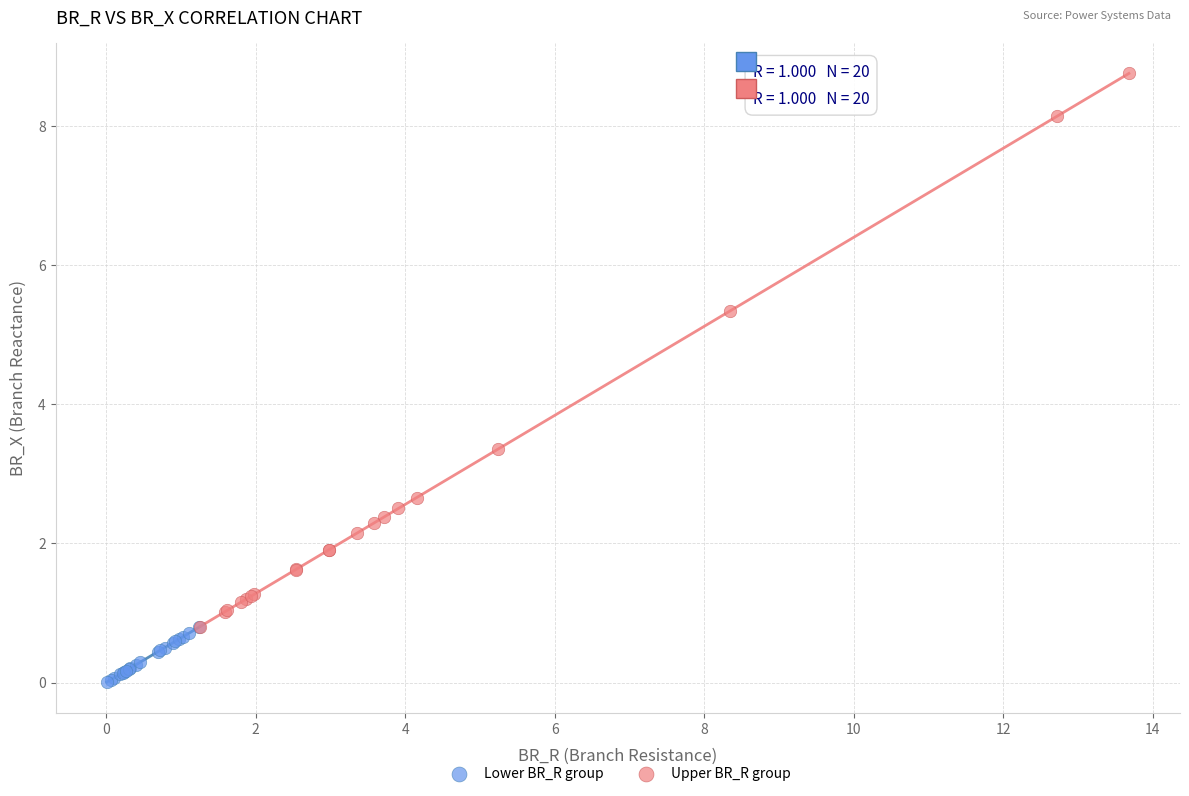

Which series reaches the minimum Y coordinate?

Lower BR_R group